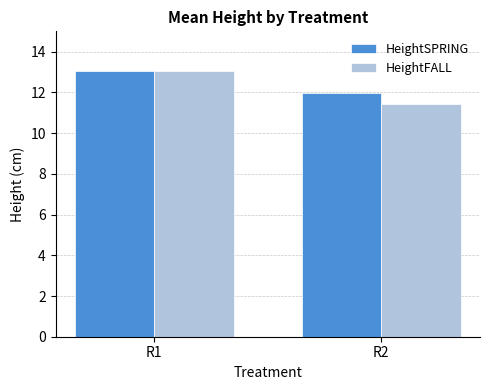

Reading left to right, transcribe all the data shown in this chart.

HeightSPRING: 13.1	12.0
HeightFALL: 13.1	11.4